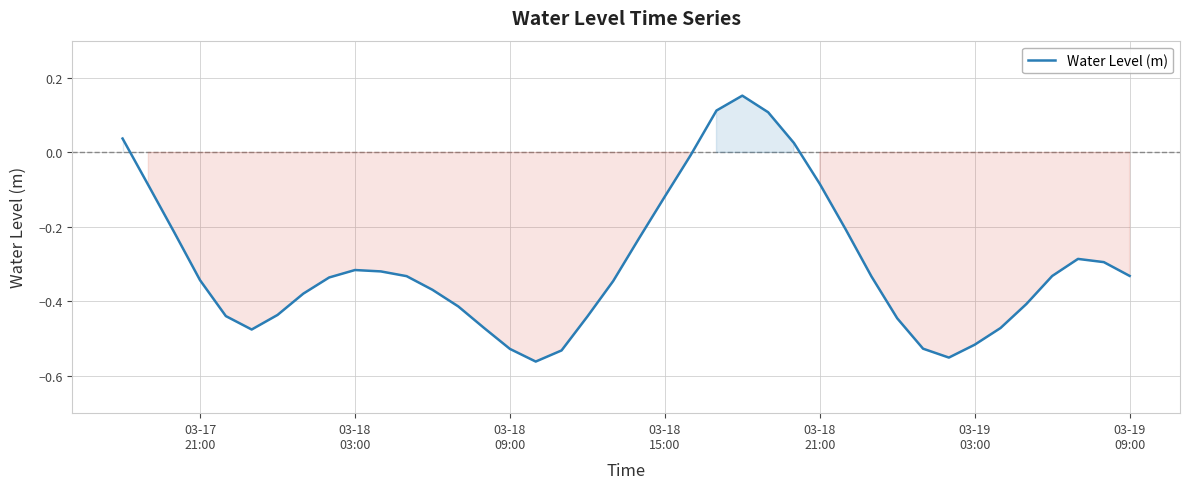

What is the difference between the second highest and second lowest values?

0.7